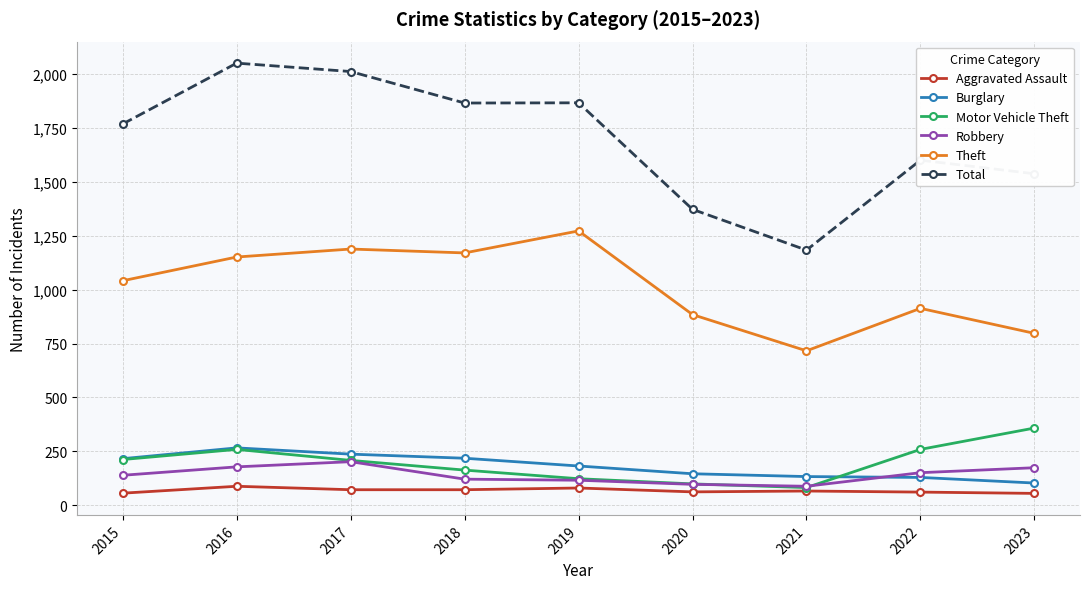

The Theft series shows 1188 at 2017. True or false?

True